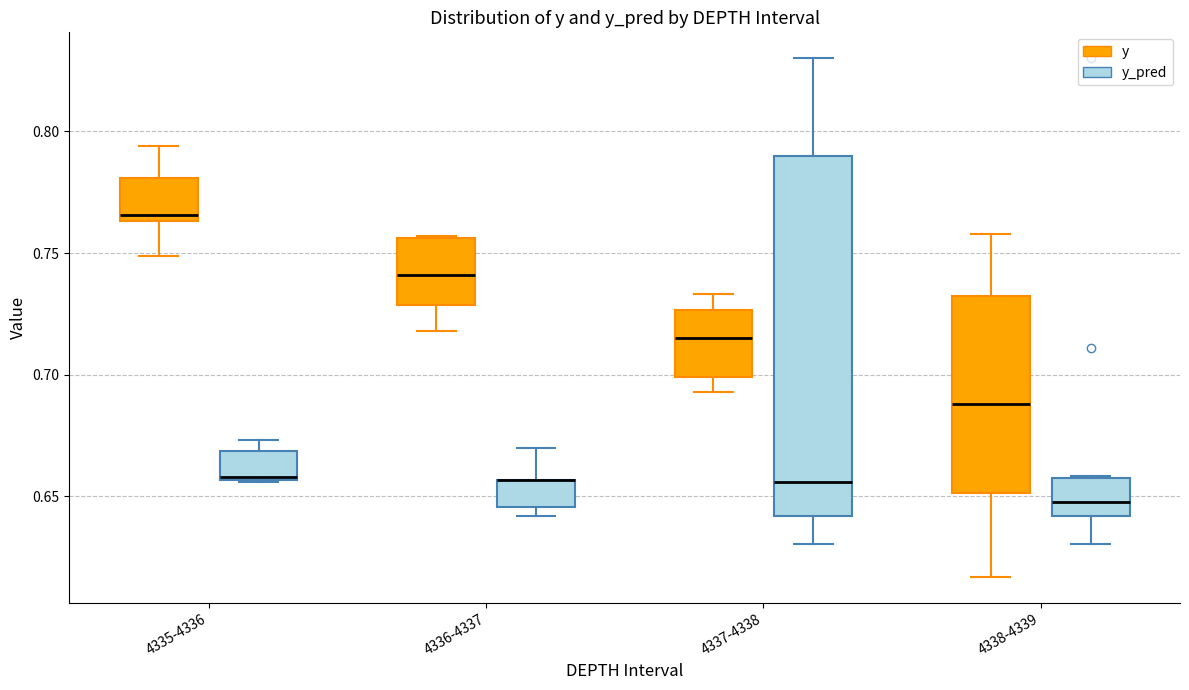

Reading left to right, transcribe this box plot: for each box, give where its median line is, the range the box spans, and where its two whiskers end, as read against the y-axis. The values are not printed on the chart, so give them approximately, as read against the axis.

4335-4336 (y): median 0.765 (just above the box's lower edge), box 0.765 to 0.780, whiskers 0.750 to 0.795
4335-4336 (y_pred): median 0.660, box 0.655 to 0.670, whiskers 0.655 to 0.675
4336-4337 (y): median 0.740, box 0.730 to 0.755, whiskers 0.720 to 0.755
4336-4337 (y_pred): median 0.655 (drawn on the box's upper edge), box 0.645 to 0.655, whiskers 0.640 to 0.670
4337-4338 (y): median 0.715, box 0.700 to 0.725, whiskers 0.695 to 0.735
4337-4338 (y_pred): median 0.655, box 0.640 to 0.790, whiskers 0.630 to 0.830
4338-4339 (y): median 0.690, box 0.650 to 0.735, whiskers 0.615 to 0.760
4338-4339 (y_pred): median 0.650, box 0.640 to 0.655, whiskers 0.630 to 0.660